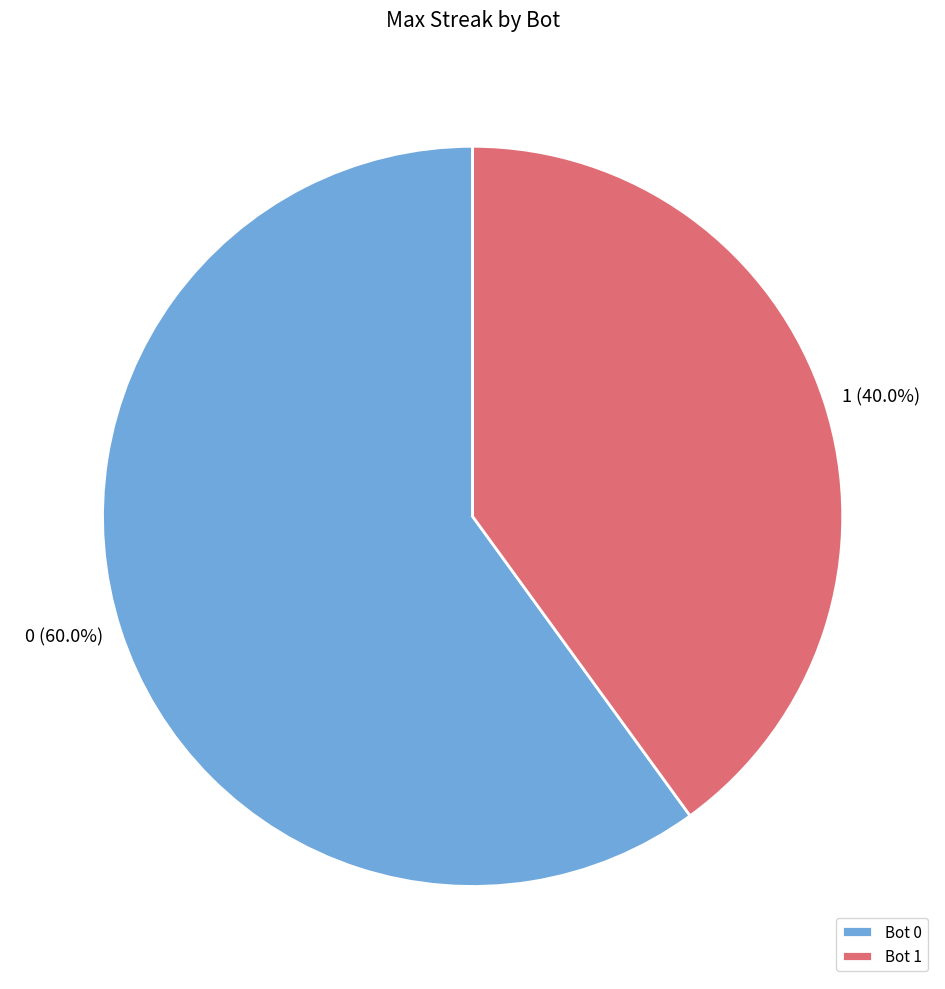

Is there any slice that represents more than half of the pie?

Yes